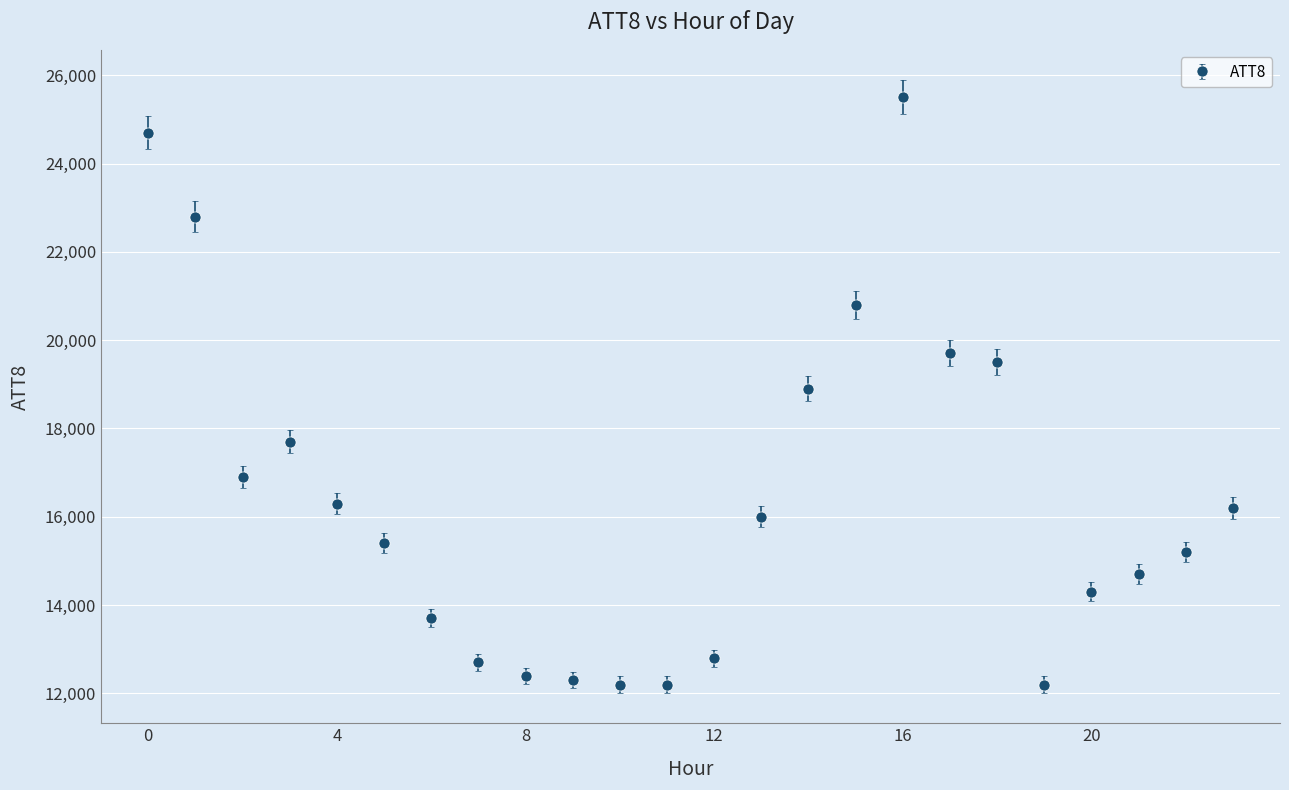

What is the value of the 7th point from the left?

13700